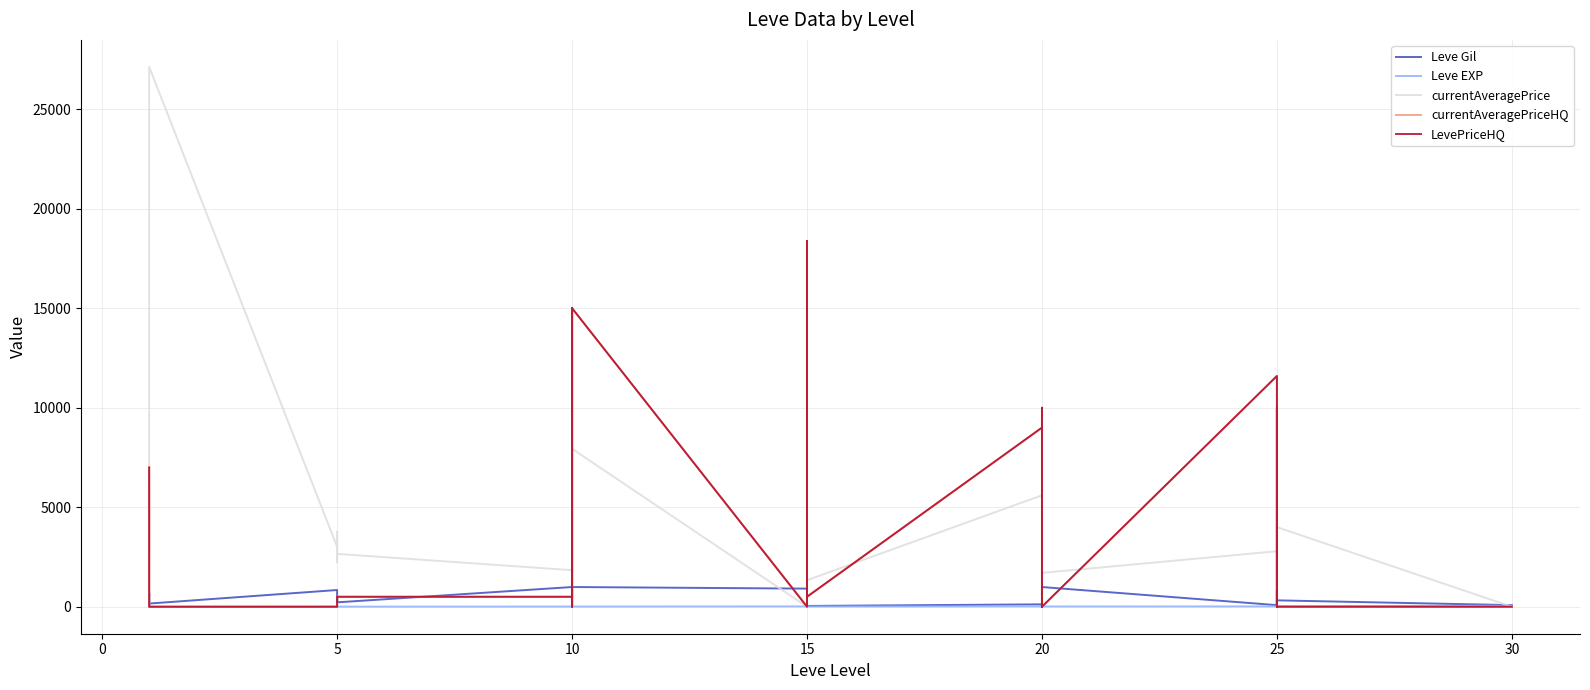

How many positive values does the currentAveragePrice series have?

29